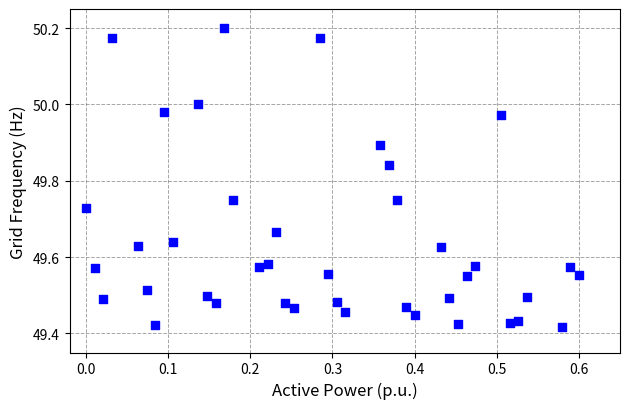

What is the range of Y values (max minus min)?

0.8